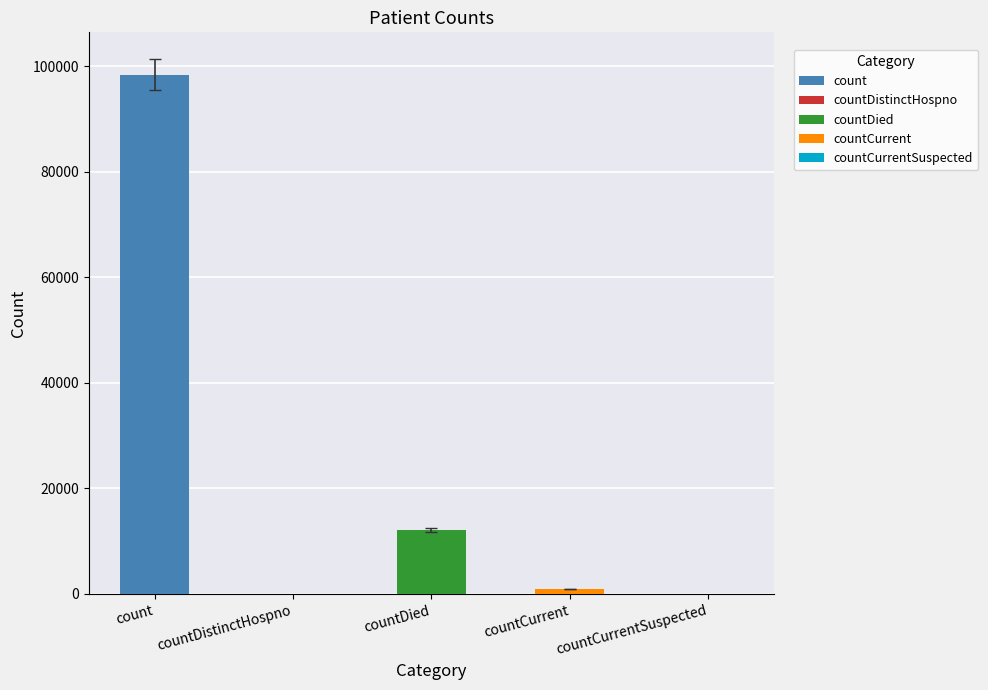

What is the maximum value shown in the chart?

98392